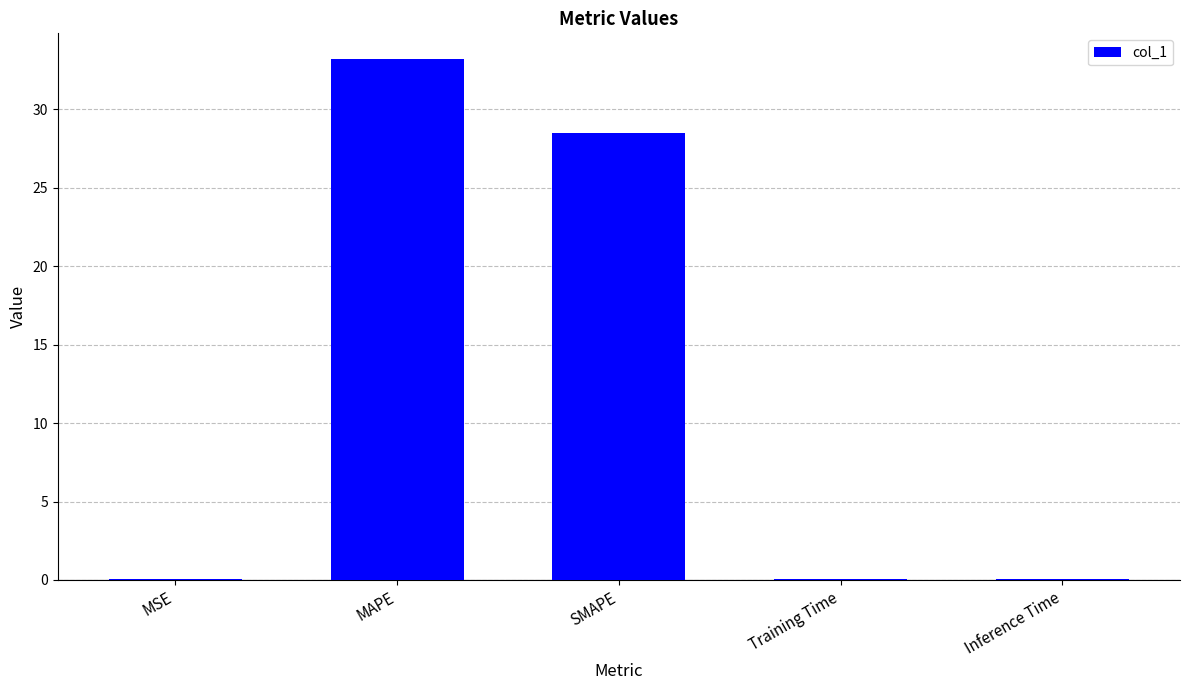

What is the difference between the values at Training Time and MAPE?

33.1